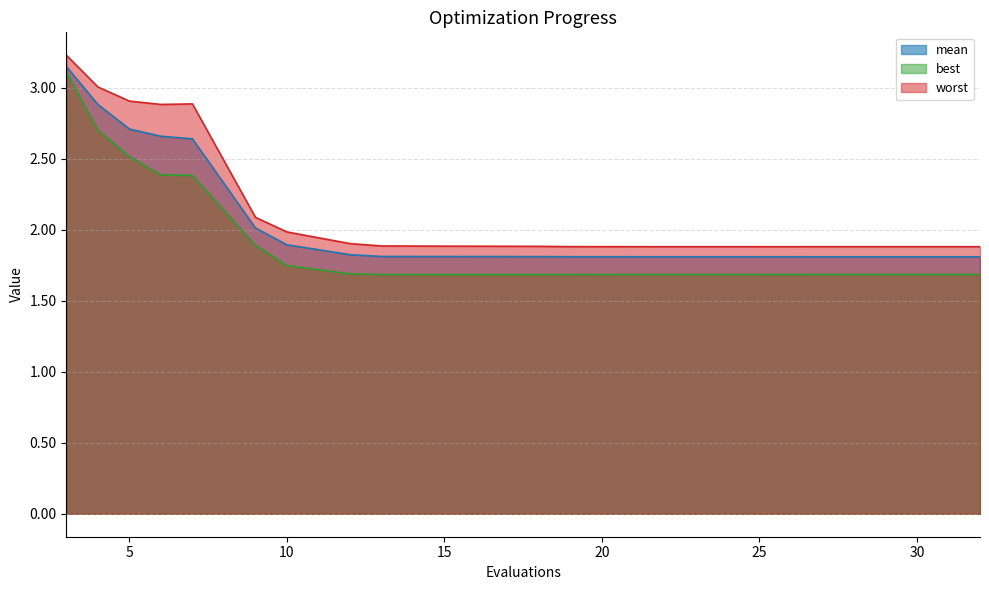

Rank the series by their average value, from highest to lowest.

worst, mean, best